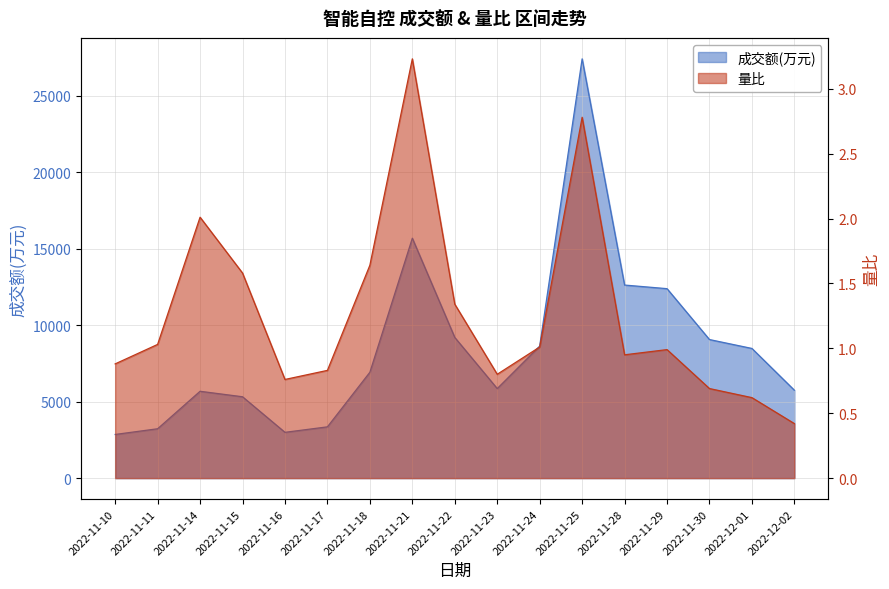

What is the minimum value shown in the chart?

0.4